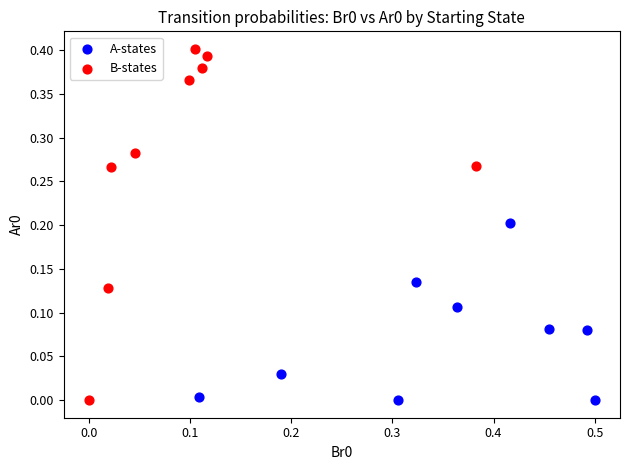

Which series contains the highest Y value?

B-states